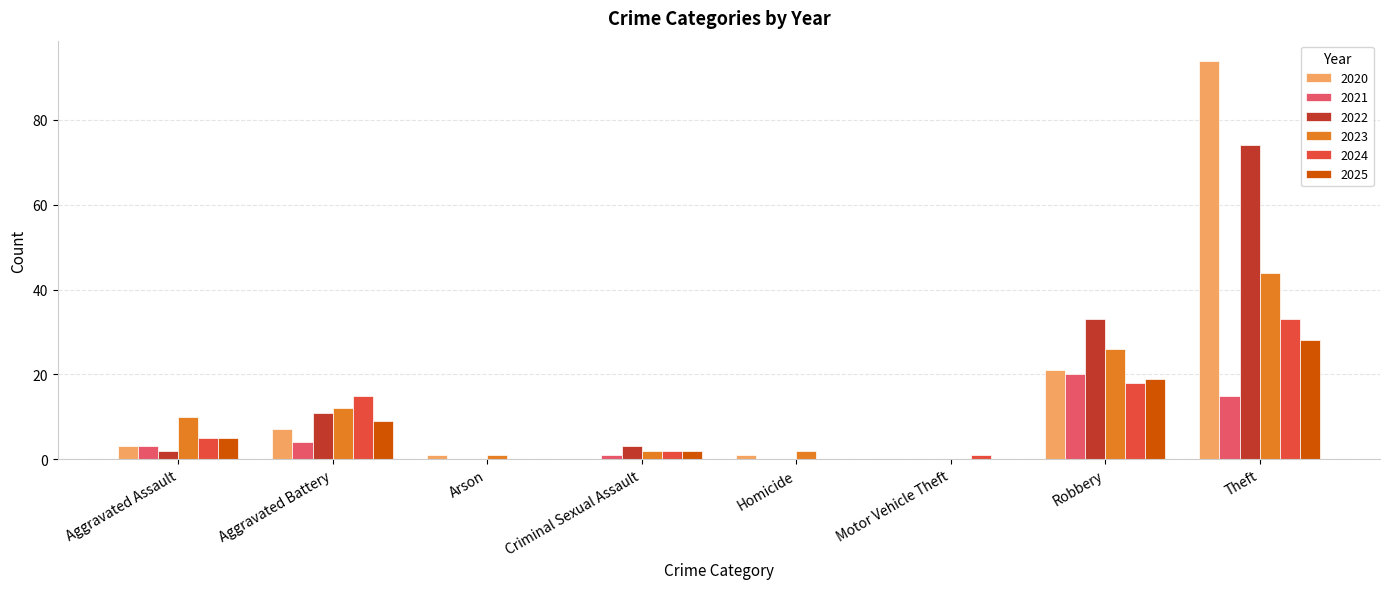

How many data points does each series have?

8